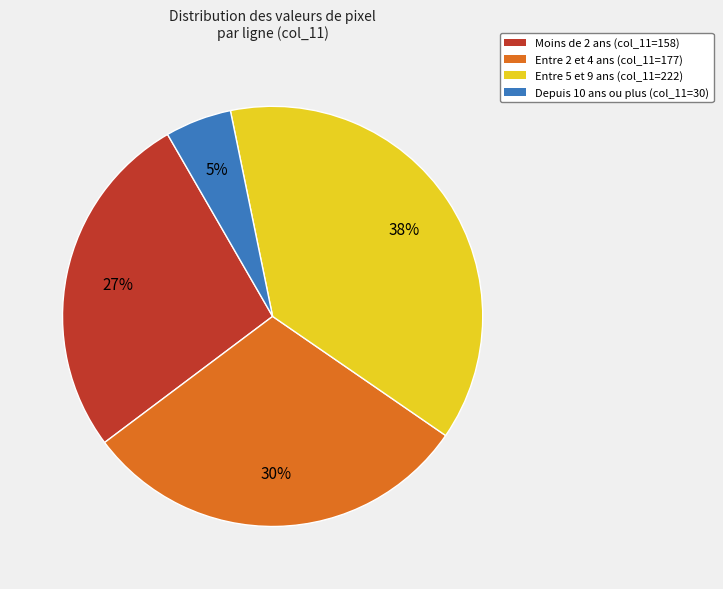

Is there any slice that represents more than half of the pie?

No